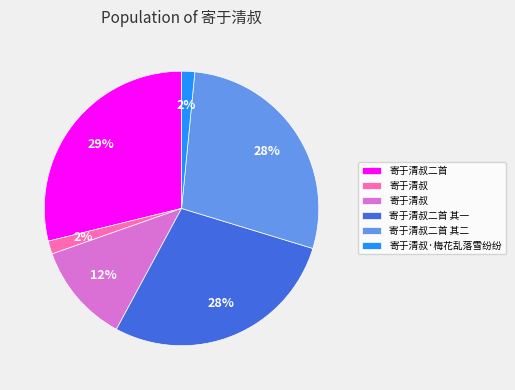

How many segments does this pie chart have?

6